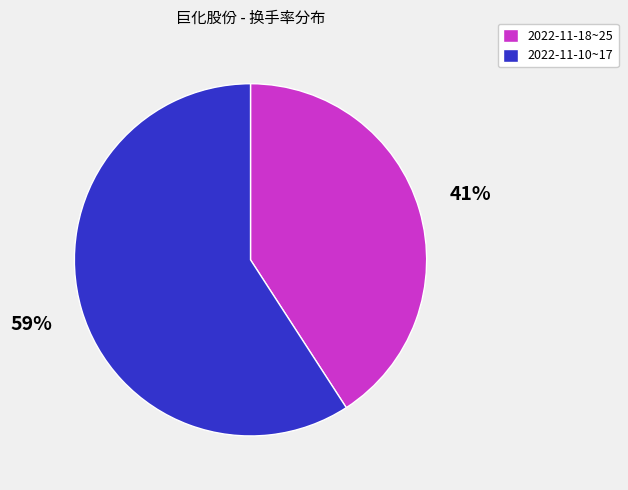

Between 2022-11-10~17 and 2022-11-18~25, which is larger?

2022-11-10~17